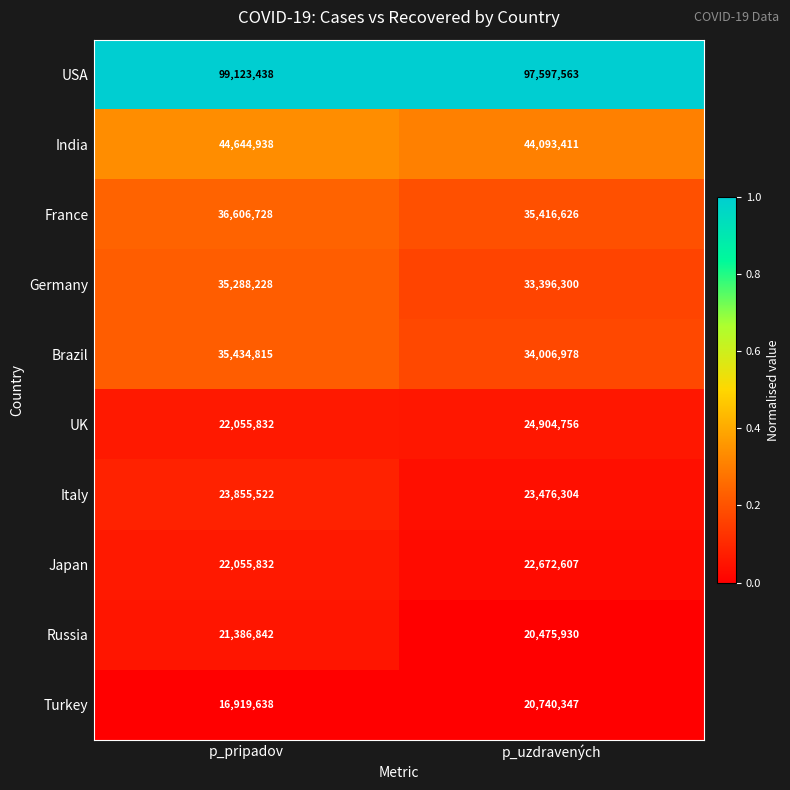

What is the total value across all series at p_pripadov?

357371813